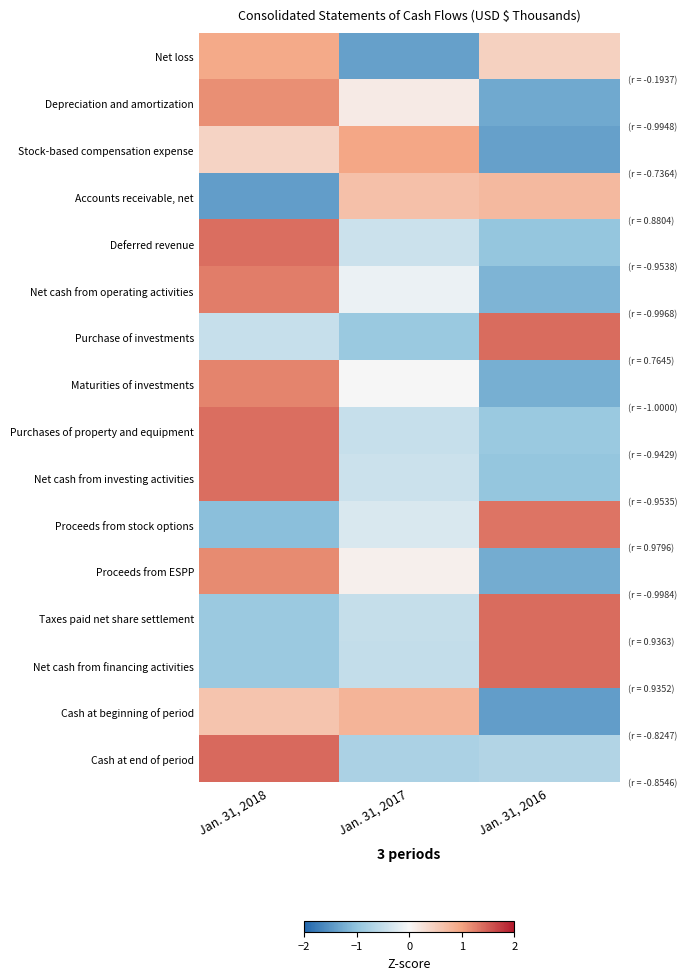

What is the spread (max minus min) of values at Jan. 31, 2016?

2.8